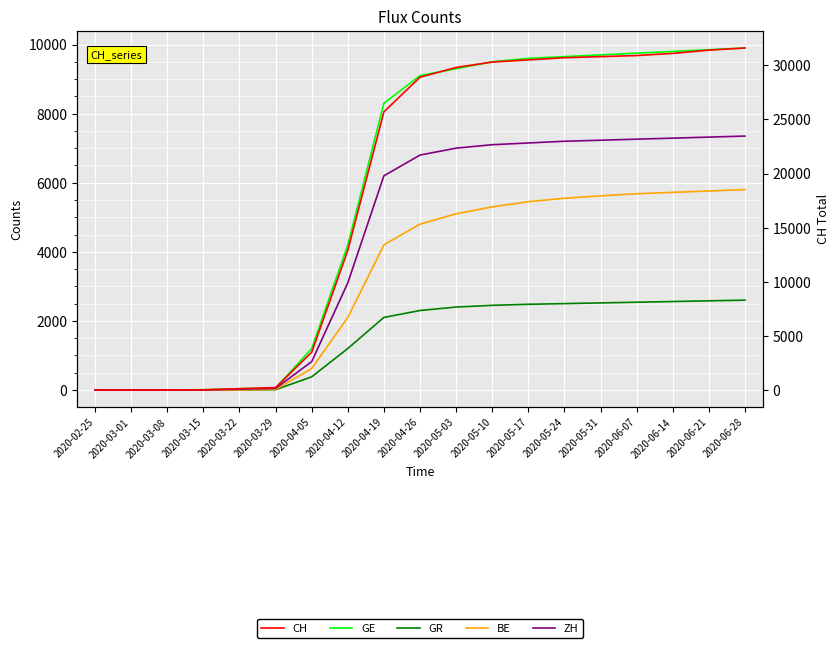

Rank the categories by ZH value from highest to lowest.

2020-06-28, 2020-06-21, 2020-06-14, 2020-06-07, 2020-05-31, 2020-05-24, 2020-05-17, 2020-05-10, 2020-05-03, 2020-04-26, 2020-04-19, 2020-04-12, 2020-04-05, 2020-03-29, 2020-03-22, 2020-02-25, 2020-03-01, 2020-03-08, 2020-03-15